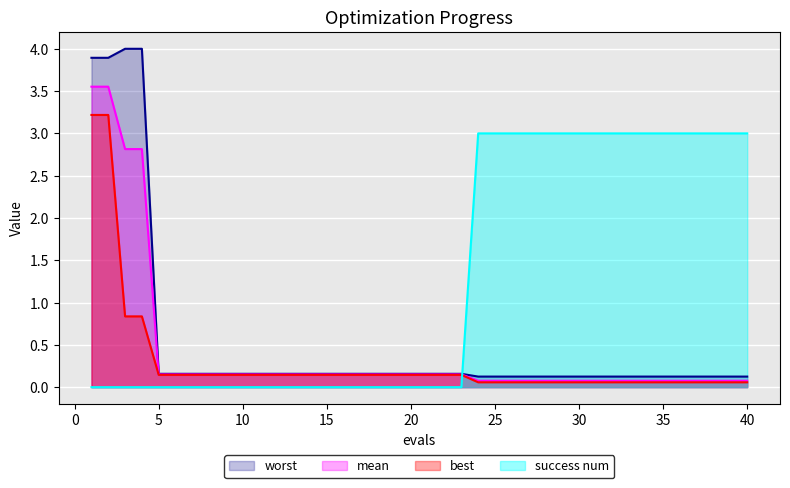

Reading left to right, transcribe all the data shown in this chart.

mean: 3.6	3.6	2.8	2.8	0.2	0.2	0.2	0.2	0.2	0.2	0.2	0.2	0.2	0.2	0.2	0.2	0.2	0.2	0.2	0.2	0.2	0.2	0.2	0.1	0.1	0.1	0.1	0.1	0.1	0.1	0.1	0.1	0.1	0.1	0.1	0.1	0.1	0.1	0.1	0.1
best: 3.2	3.2	0.8	0.8	0.1	0.1	0.1	0.1	0.1	0.1	0.1	0.1	0.1	0.1	0.1	0.1	0.1	0.1	0.1	0.1	0.1	0.1	0.1	0.1	0.1	0.1	0.1	0.1	0.1	0.1	0.1	0.1	0.1	0.1	0.1	0.1	0.1	0.1	0.1	0.1
worst: 3.9	3.9	4.0	4.0	0.2	0.2	0.2	0.2	0.2	0.2	0.2	0.2	0.2	0.2	0.2	0.2	0.2	0.2	0.2	0.2	0.2	0.2	0.2	0.1	0.1	0.1	0.1	0.1	0.1	0.1	0.1	0.1	0.1	0.1	0.1	0.1	0.1	0.1	0.1	0.1
success num: 0.0	0.0	0.0	0.0	0.0	0.0	0.0	0.0	0.0	0.0	0.0	0.0	0.0	0.0	0.0	0.0	0.0	0.0	0.0	0.0	0.0	0.0	0.0	3.0	3.0	3.0	3.0	3.0	3.0	3.0	3.0	3.0	3.0	3.0	3.0	3.0	3.0	3.0	3.0	3.0